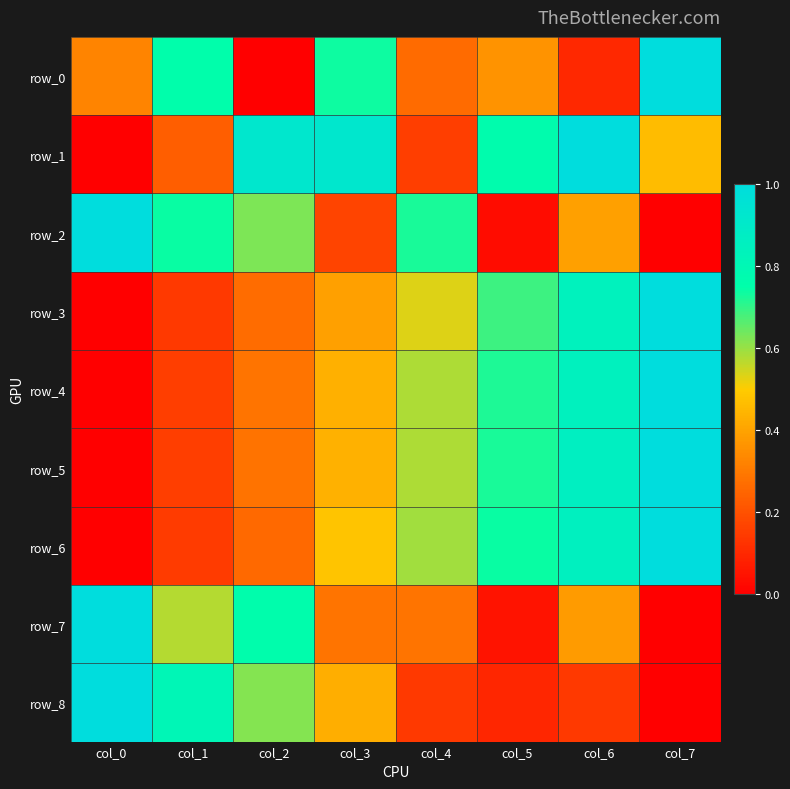

What is the spread (max minus min) of values at col_1?

0.7